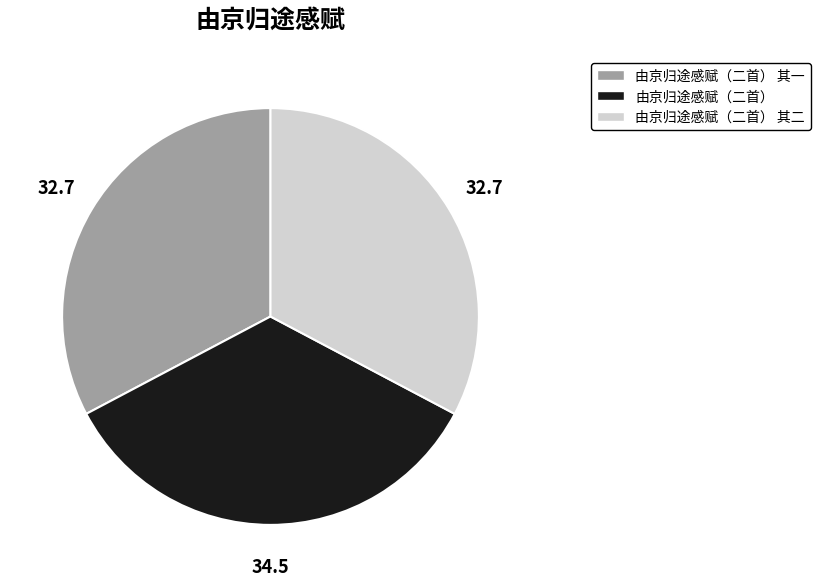

True or false: 由京归途感赋（二首） 其一 accounts for 33% of the total.

True